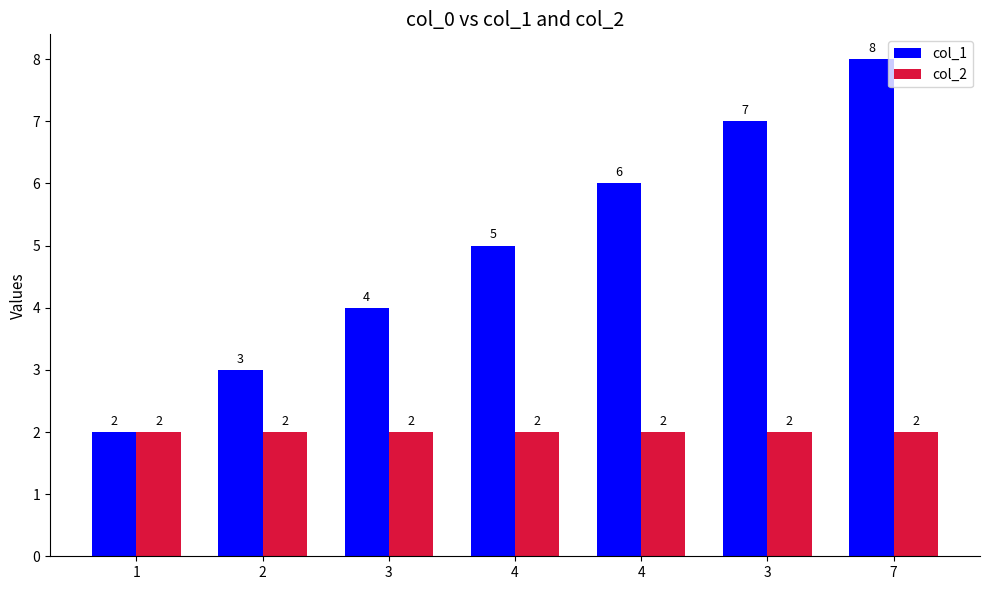

What is the label of the 6th bar from the right?

2